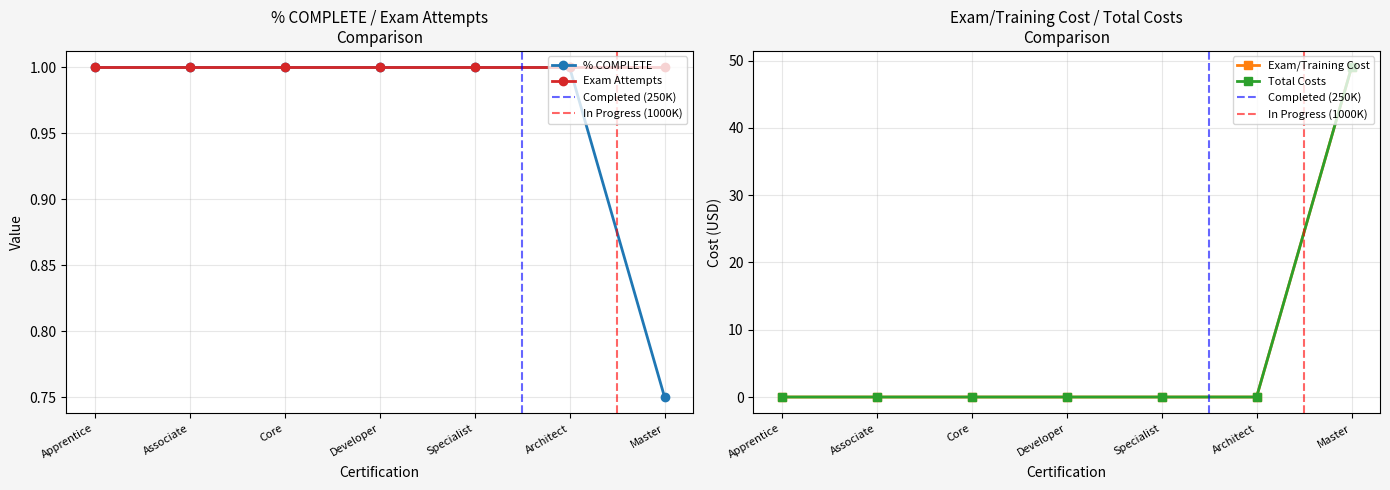

At which label does % COMPLETE reach its minimum?

Master